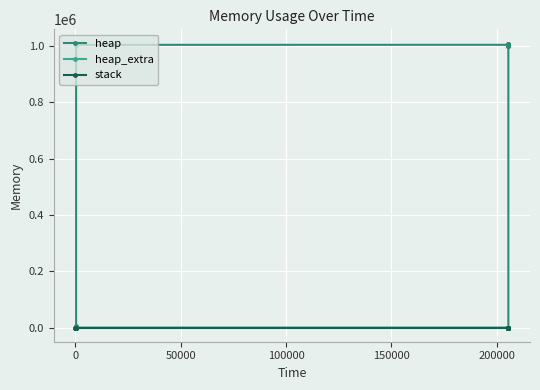

What is the sum of the heap_extra values at −50000 and 200000?

67